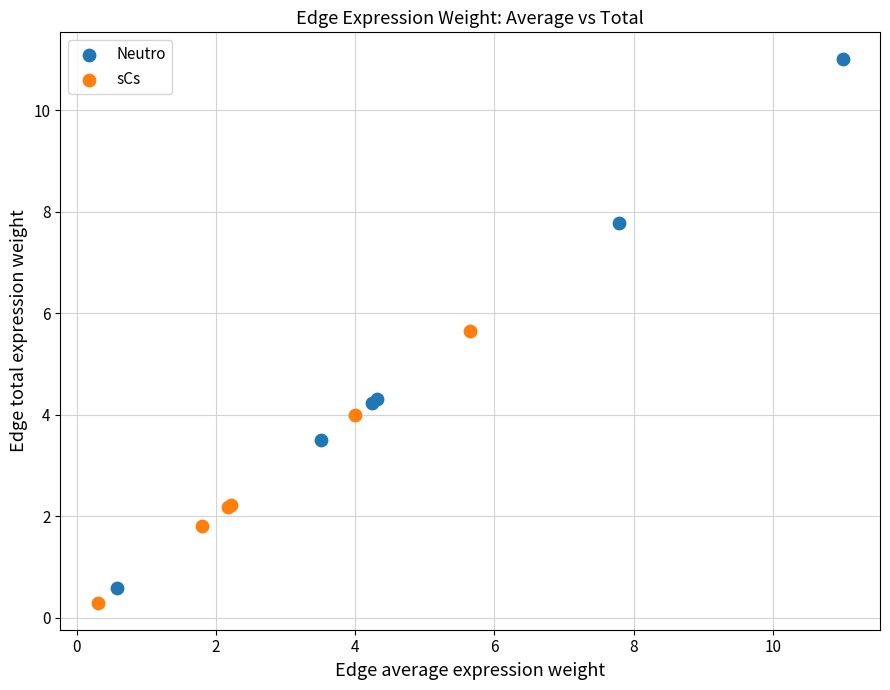

Which series has the largest Y range (max minus min)?

Neutro